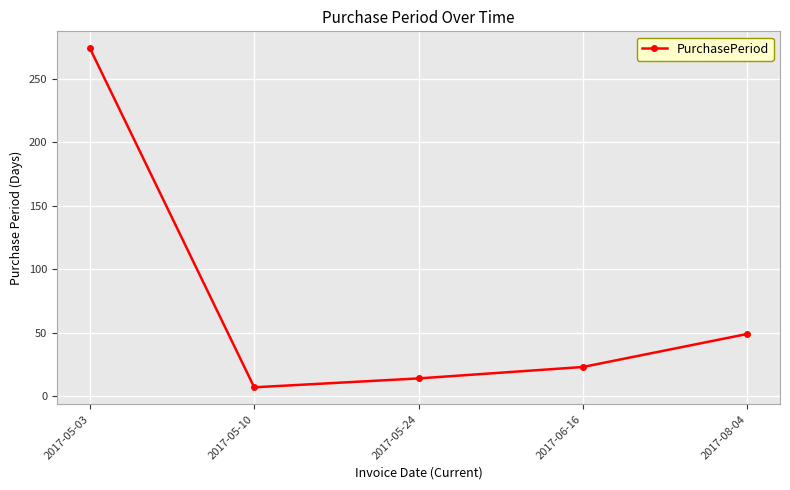

Rank the categories by value from lowest to highest.

2017-05-10, 2017-05-24, 2017-06-16, 2017-08-04, 2017-05-03